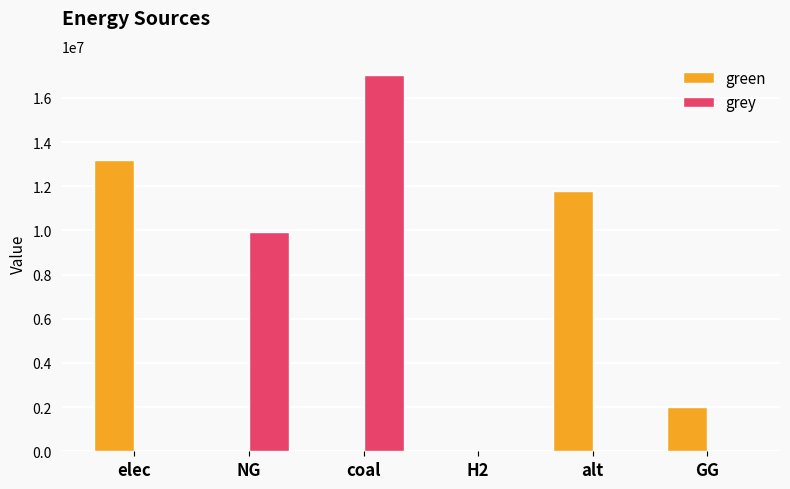

At which label does green first exceed 2000000?

elec